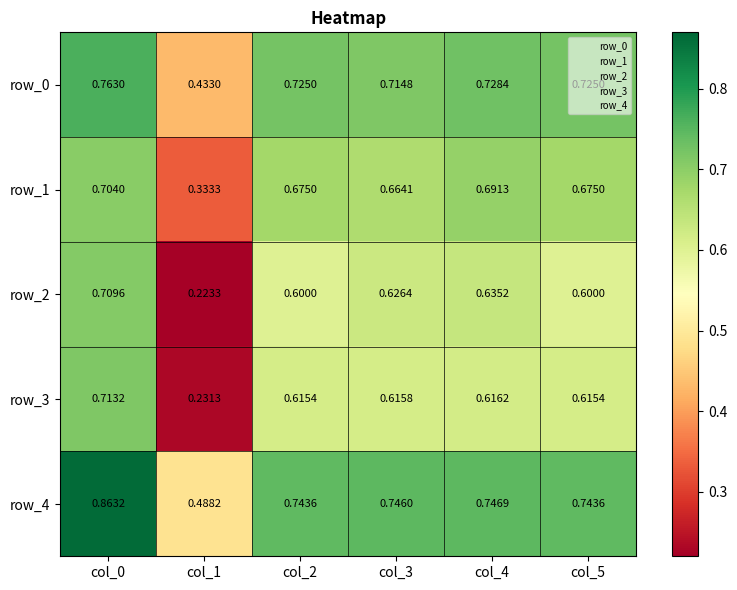

Between col_2 and col_5, which is larger?

col_2